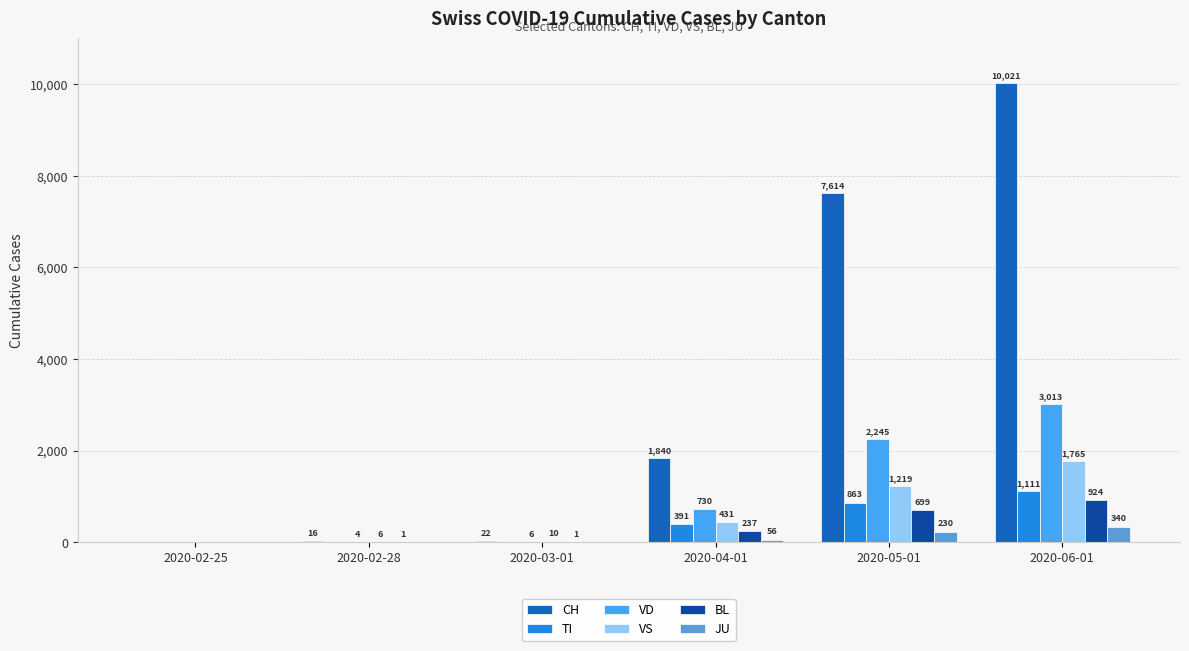

What is the difference between the CH values at 2020-03-01 and 2020-02-28?

6